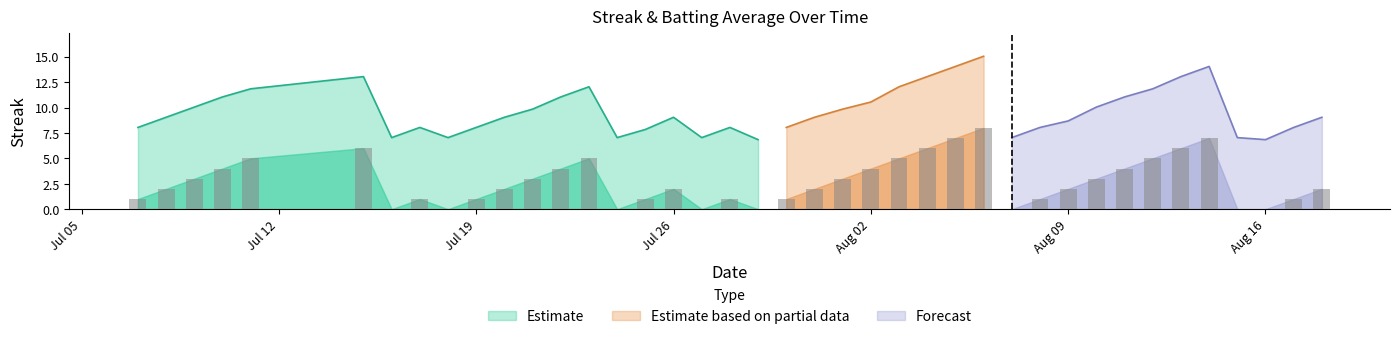

The Estimate series shows 13.4 at Jul 26. True or false?

False